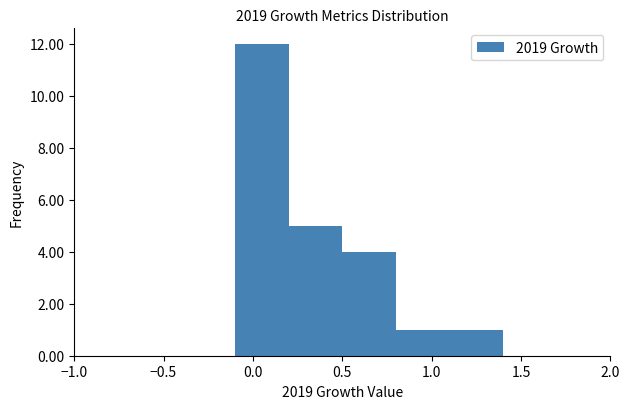

Which range on the x-axis has the tallest bar?

-0.1 to 0.2